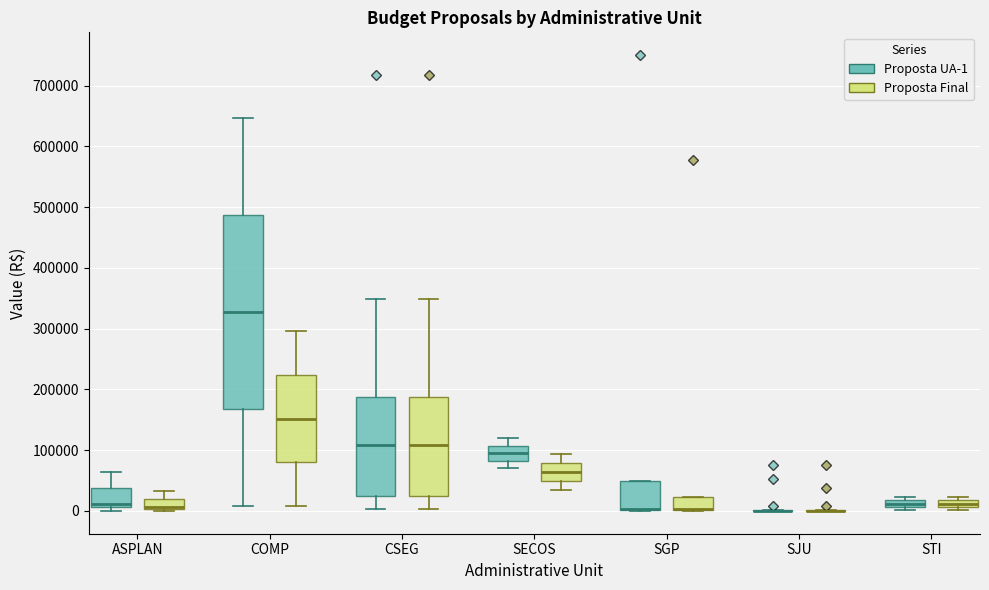

Which box is the tallest, from its lower edge to its upper edge?

COMP (Proposta UA-1)